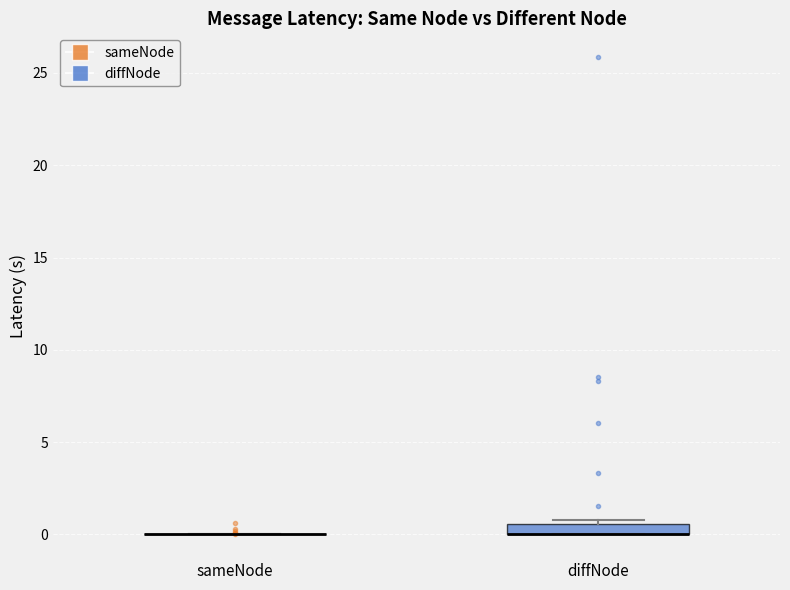

Comparing the boxes themselves (not the whiskers), which one is the tallest?

diffNode